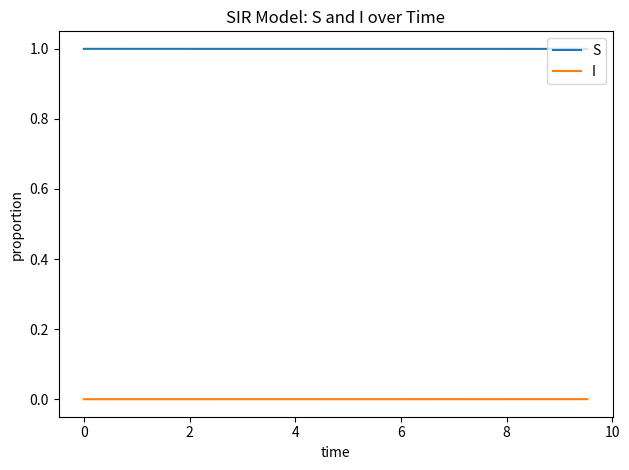

At how many categories does at least one series exceed 0?

20